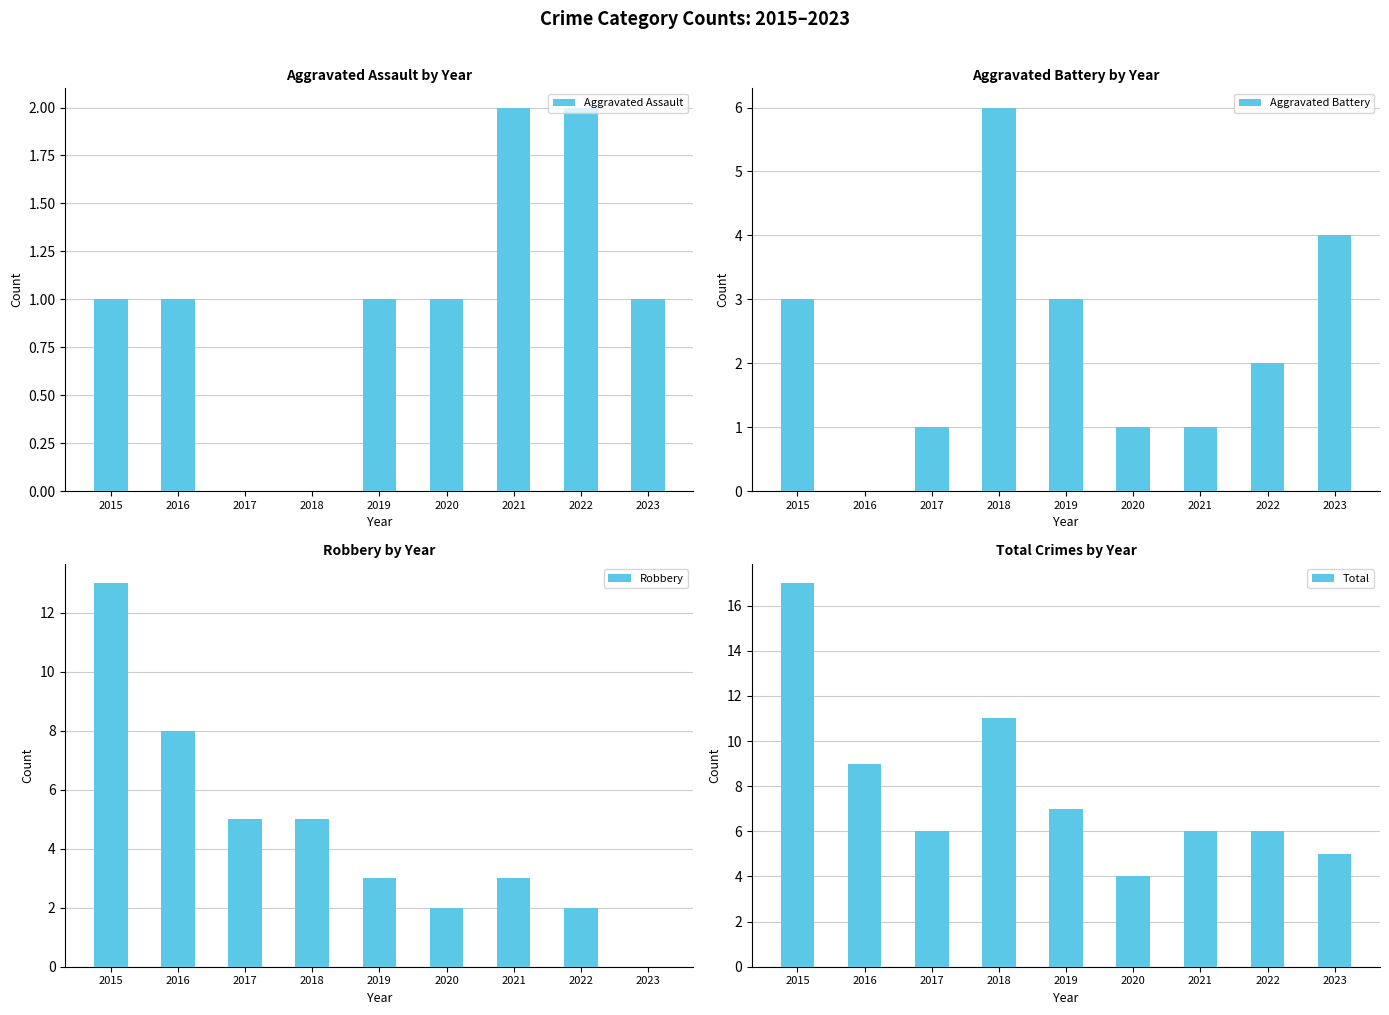

Which series has the largest total across all categories?

Total